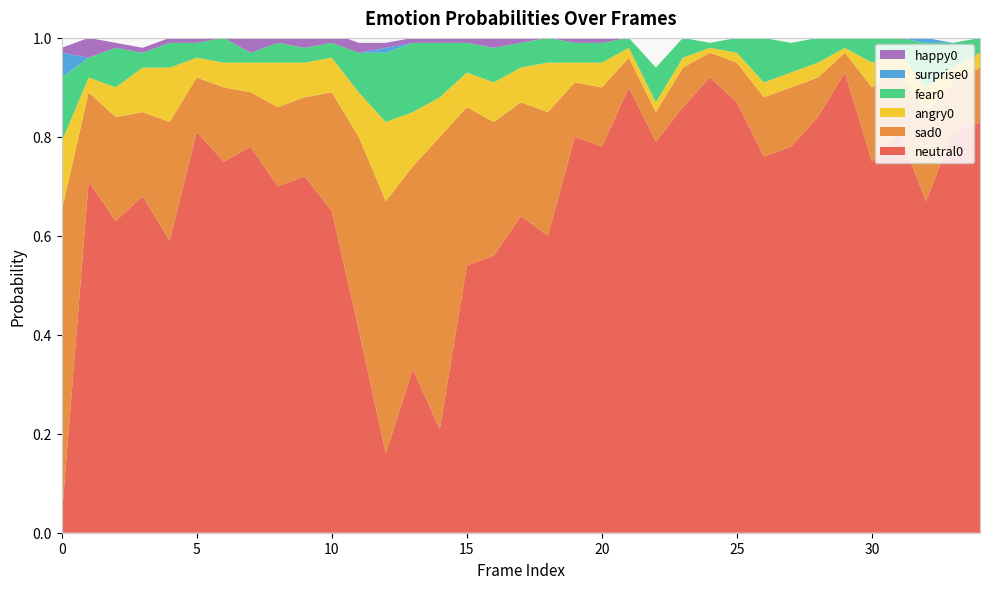

Reading right to left, list all the values displayed in this chart.

neutral0: 0.8	0.8	0.7	0.8	0.8	0.9	0.8	0.8	0.8	0.9	0.9	0.9	0.8	0.9	0.8	0.8	0.6	0.6	0.6	0.5	0.2	0.3	0.2	0.4	0.7	0.7	0.7	0.8	0.8	0.8	0.6	0.7	0.6	0.7	0.0
sad0: 0.1	0.1	0.2	0.1	0.1	0.0	0.1	0.1	0.1	0.1	0.1	0.1	0.1	0.1	0.1	0.1	0.2	0.2	0.3	0.3	0.6	0.4	0.5	0.4	0.2	0.2	0.2	0.1	0.1	0.1	0.2	0.2	0.2	0.2	0.6
angry0: 0.0	0.0	0.1	0.0	0.1	0.0	0.0	0.0	0.0	0.0	0.0	0.0	0.0	0.0	0.1	0.0	0.1	0.1	0.1	0.1	0.1	0.1	0.2	0.1	0.1	0.1	0.1	0.1	0.1	0.0	0.1	0.1	0.1	0.0	0.1
fear0: 0.0	0.1	0.1	0.0	0.1	0.0	0.1	0.1	0.1	0.0	0.0	0.0	0.1	0.0	0.0	0.0	0.1	0.1	0.1	0.1	0.1	0.1	0.1	0.1	0.0	0.0	0.0	0.0	0.1	0.0	0.1	0.0	0.1	0.0	0.1
surprise0: 0.0	0.0	0.0	0.0	0.0	0.0	0.0	0.0	0.0	0.0	0.0	0.0	0.0	0.0	0.0	0.0	0.0	0.0	0.0	0.0	0.0	0.0	0.0	0.0	0.0	0.0	0.0	0.0	0.0	0.0	0.0	0.0	0.0	0.0	0.1
happy0: 0.0	0.0	0.0	0.0	0.0	0.0	0.0	0.0	0.0	0.0	0.0	0.0	0.0	0.0	0.0	0.0	0.0	0.0	0.0	0.0	0.0	0.0	0.0	0.0	0.0	0.0	0.0	0.0	0.0	0.0	0.0	0.0	0.0	0.0	0.0